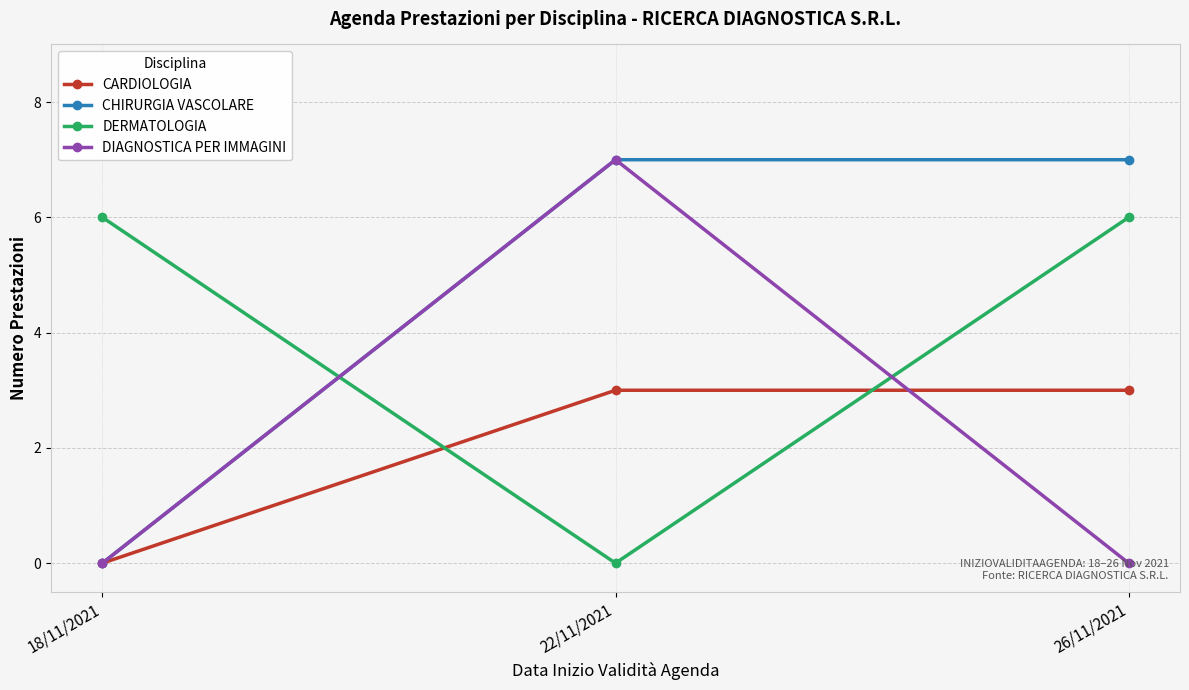

Reading left to right, what are all the values shown in this chart?

CARDIOLOGIA: 18/11/2021=0	22/11/2021=3	26/11/2021=3
CHIRURGIA VASCOLARE: 18/11/2021=0	22/11/2021=7	26/11/2021=7
DERMATOLOGIA: 18/11/2021=6	22/11/2021=0	26/11/2021=6
DIAGNOSTICA PER IMMAGINI: 18/11/2021=0	22/11/2021=7	26/11/2021=0